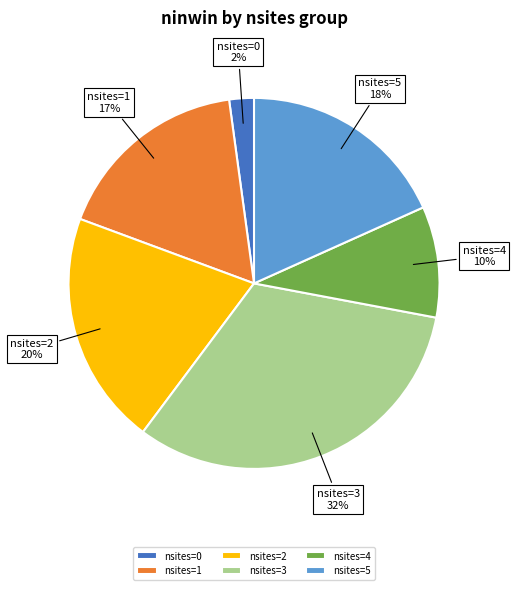

Which slice is the smallest?

nsites=0